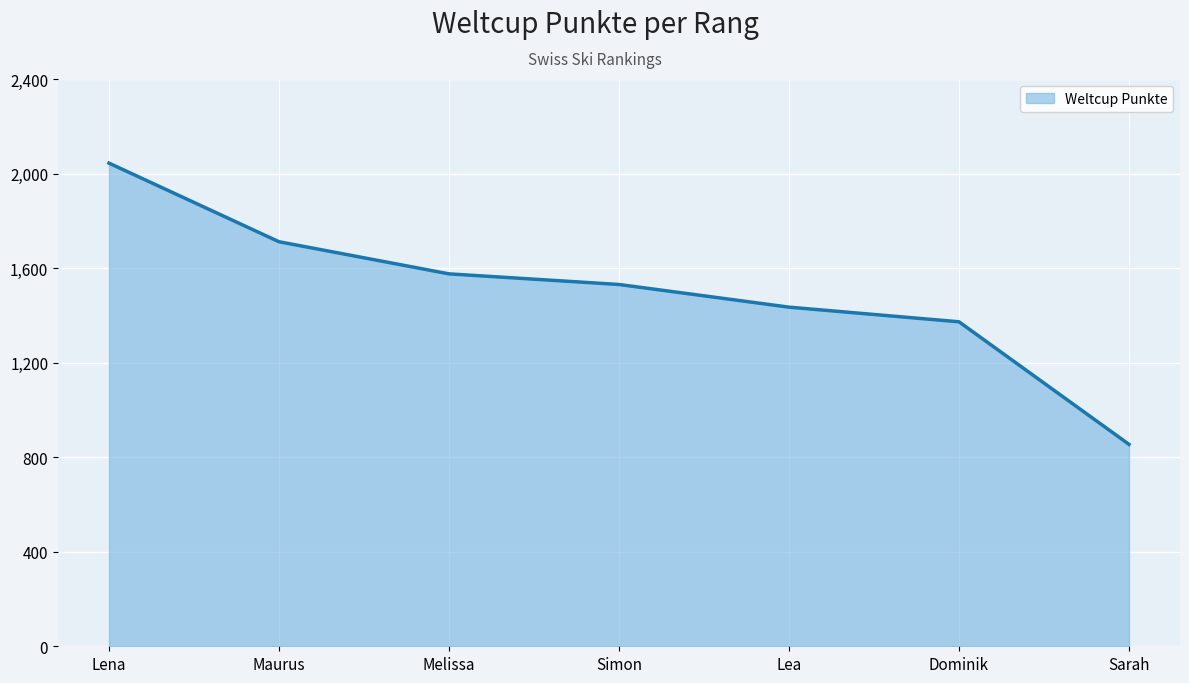

Rank the categories by value from lowest to highest.

Sarah, Dominik, Lea, Simon, Melissa, Maurus, Lena